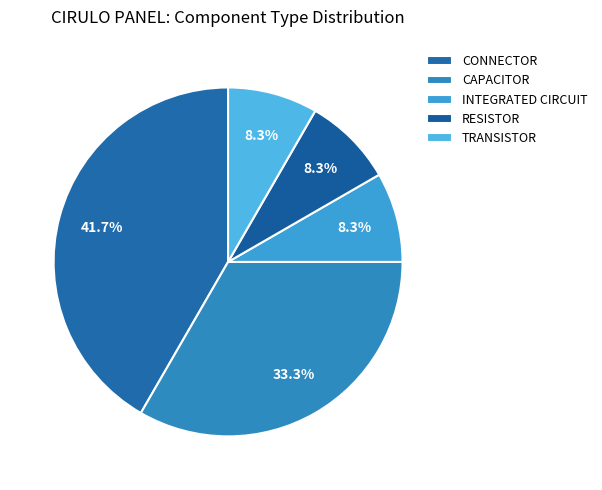

Is there any slice that represents more than half of the pie?

No